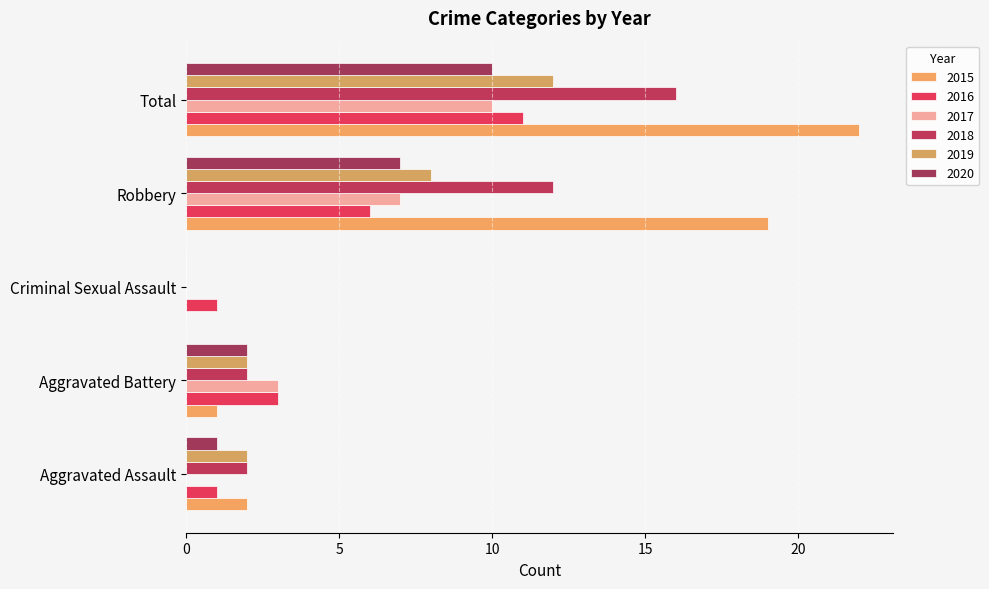

What is the approximate value of 2016 at Total, to the nearest 5?

10